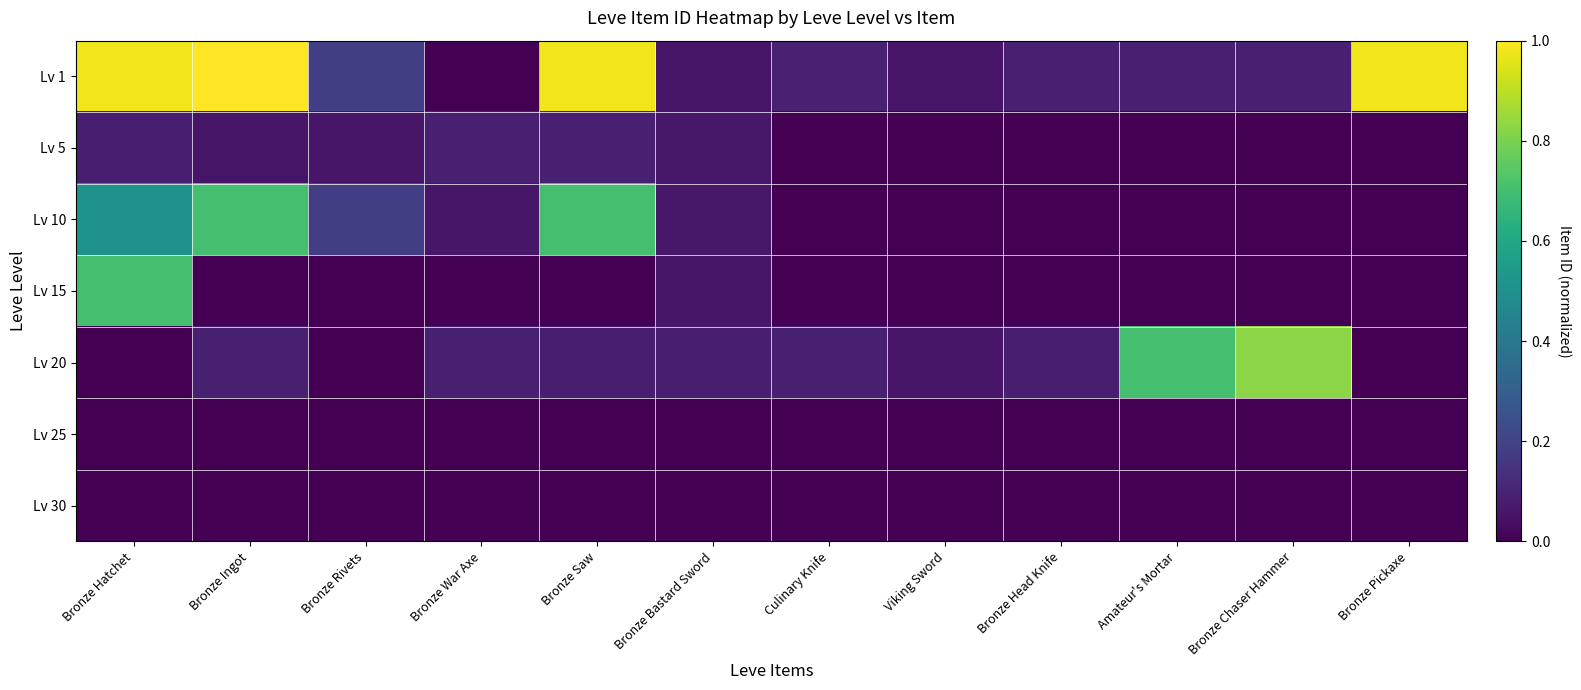

Which series has the widest spread of values?

Lv 1